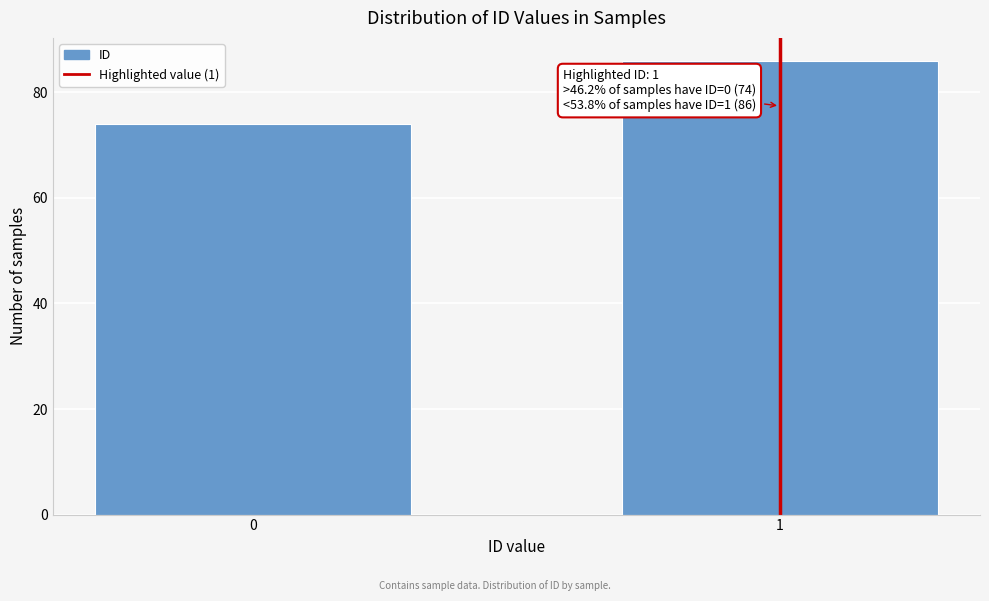

Reading right to left, list all the values displayed in this chart.

1=86	0=74